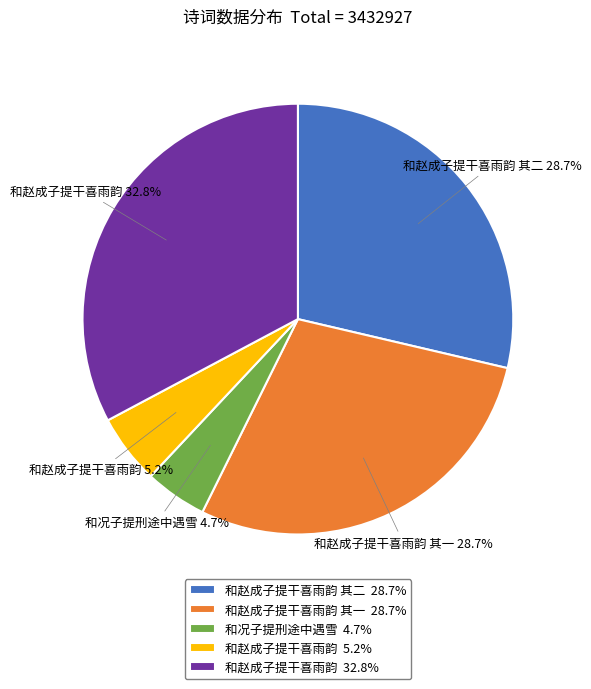

Which category has the smallest portion of the pie?

和况子提刑途中遇雪 4.7%